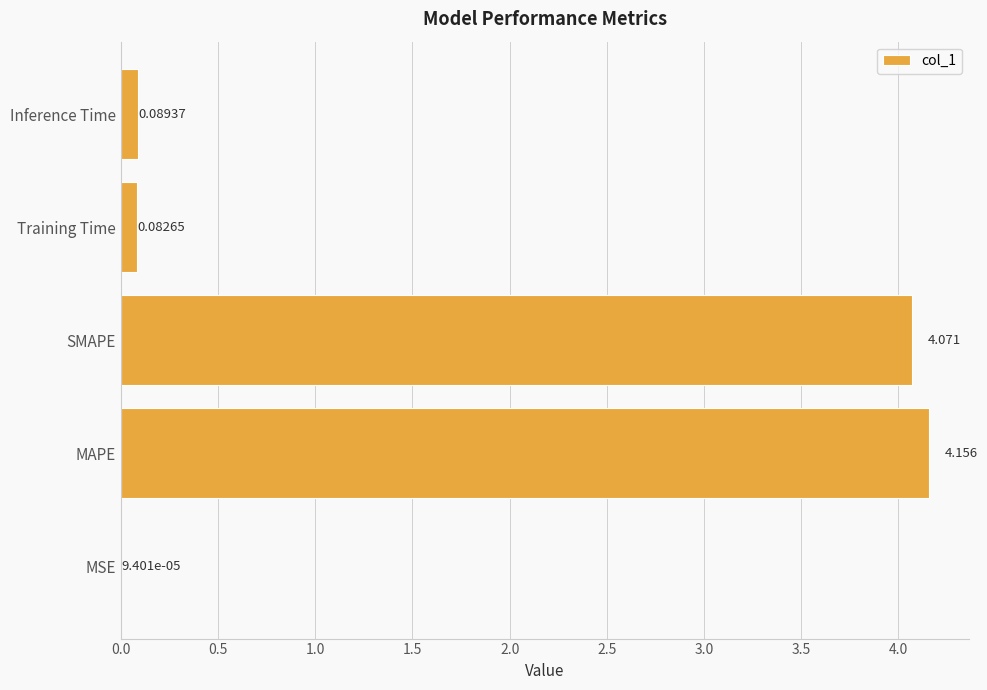

Between SMAPE and Inference Time, which is larger?

SMAPE